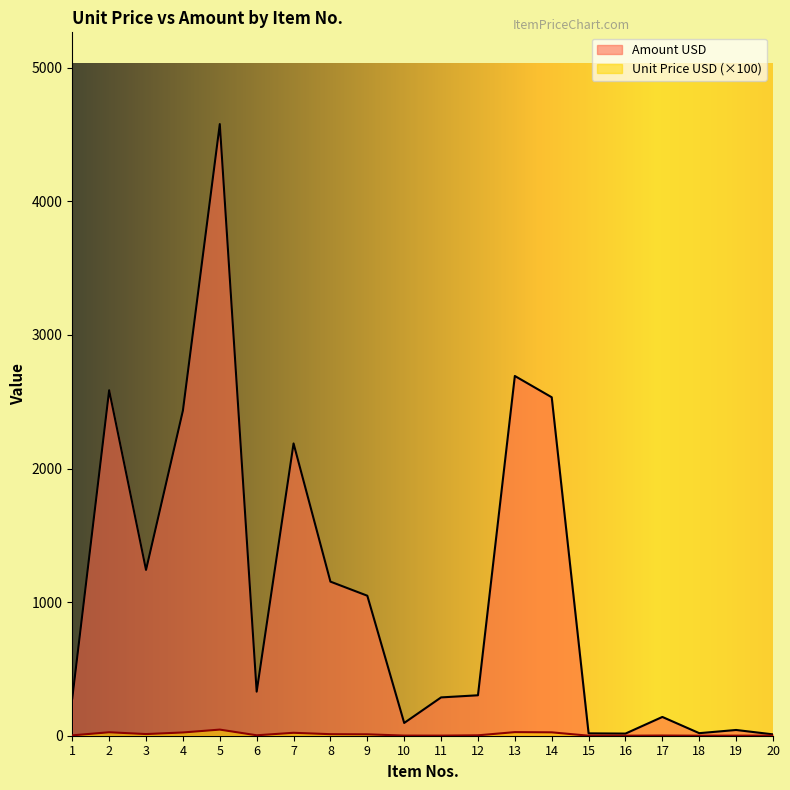

How many lines are shown in the chart?

2